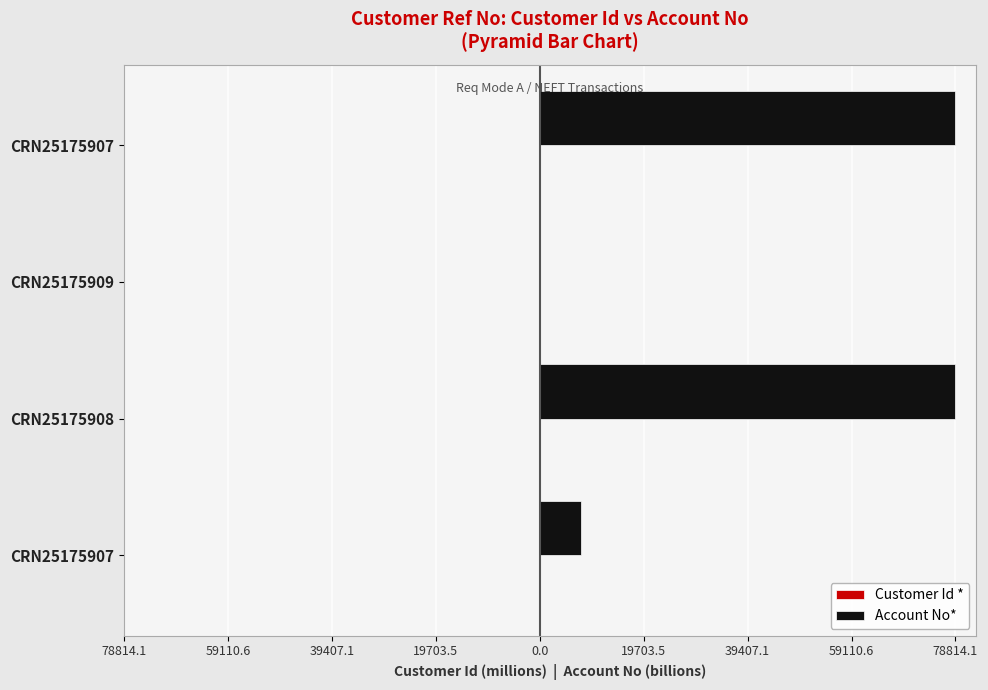

Reading left to right, what are all the values shown in this chart?

Customer Id *: -67.5	0.0	-67.5	-67.5
Account No*: 7881.4	78814.0	0.0	78814.0